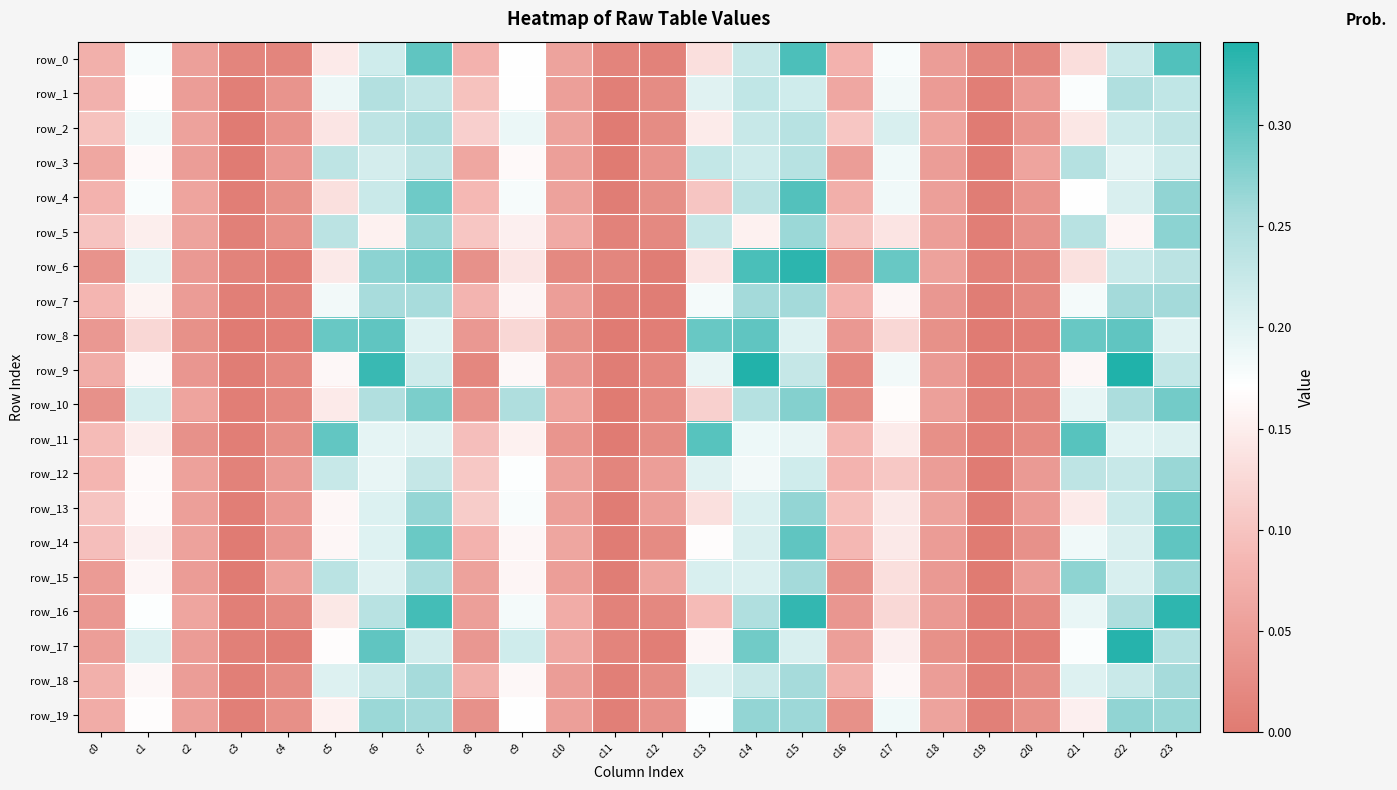

Reading right to left, what are all the values shown in this chart?

row_0: c23=0.3	c22=0.2	c21=0.1	c20=0.0	c19=0.0	c18=0.0	c17=0.2	c16=0.1	c15=0.3	c14=0.2	c13=0.1	c12=0.0	c11=0.0	c10=0.1	c9=0.2	c8=0.1	c7=0.3	c6=0.2	c5=0.1	c4=0.0	c3=0.0	c2=0.1	c1=0.2	c0=0.1
row_1: c23=0.2	c22=0.2	c21=0.2	c20=0.0	c19=0.0	c18=0.0	c17=0.2	c16=0.1	c15=0.2	c14=0.2	c13=0.2	c12=0.0	c11=0.0	c10=0.1	c9=0.2	c8=0.1	c7=0.2	c6=0.2	c5=0.2	c4=0.0	c3=0.0	c2=0.0	c1=0.2	c0=0.1
row_2: c23=0.2	c22=0.2	c21=0.1	c20=0.0	c19=0.0	c18=0.1	c17=0.2	c16=0.1	c15=0.2	c14=0.2	c13=0.1	c12=0.0	c11=0.0	c10=0.1	c9=0.2	c8=0.1	c7=0.2	c6=0.2	c5=0.1	c4=0.0	c3=0.0	c2=0.1	c1=0.2	c0=0.1
row_3: c23=0.2	c22=0.2	c21=0.2	c20=0.1	c19=0.0	c18=0.0	c17=0.2	c16=0.0	c15=0.2	c14=0.2	c13=0.2	c12=0.0	c11=0.0	c10=0.1	c9=0.2	c8=0.1	c7=0.2	c6=0.2	c5=0.2	c4=0.0	c3=0.0	c2=0.0	c1=0.2	c0=0.1
row_4: c23=0.3	c22=0.2	c21=0.2	c20=0.0	c19=0.0	c18=0.1	c17=0.2	c16=0.1	c15=0.3	c14=0.2	c13=0.1	c12=0.0	c11=0.0	c10=0.1	c9=0.2	c8=0.1	c7=0.3	c6=0.2	c5=0.1	c4=0.0	c3=0.0	c2=0.1	c1=0.2	c0=0.1
row_5: c23=0.3	c22=0.2	c21=0.2	c20=0.0	c19=0.0	c18=0.0	c17=0.1	c16=0.1	c15=0.3	c14=0.2	c13=0.2	c12=0.0	c11=0.0	c10=0.1	c9=0.2	c8=0.1	c7=0.3	c6=0.2	c5=0.2	c4=0.0	c3=0.0	c2=0.1	c1=0.2	c0=0.1
row_6: c23=0.2	c22=0.2	c21=0.1	c20=0.0	c19=0.0	c18=0.1	c17=0.3	c16=0.0	c15=0.3	c14=0.3	c13=0.1	c12=0.0	c11=0.0	c10=0.0	c9=0.1	c8=0.0	c7=0.3	c6=0.3	c5=0.1	c4=0.0	c3=0.0	c2=0.0	c1=0.2	c0=0.0
row_7: c23=0.3	c22=0.3	c21=0.2	c20=0.0	c19=0.0	c18=0.0	c17=0.2	c16=0.1	c15=0.3	c14=0.3	c13=0.2	c12=0.0	c11=0.0	c10=0.0	c9=0.2	c8=0.1	c7=0.3	c6=0.3	c5=0.2	c4=0.0	c3=0.0	c2=0.0	c1=0.2	c0=0.1
row_8: c23=0.2	c22=0.3	c21=0.3	c20=0.0	c19=0.0	c18=0.0	c17=0.1	c16=0.0	c15=0.2	c14=0.3	c13=0.3	c12=0.0	c11=0.0	c10=0.0	c9=0.1	c8=0.0	c7=0.2	c6=0.3	c5=0.3	c4=0.0	c3=0.0	c2=0.0	c1=0.1	c0=0.0
row_9: c23=0.2	c22=0.3	c21=0.2	c20=0.0	c19=0.0	c18=0.0	c17=0.2	c16=0.0	c15=0.2	c14=0.3	c13=0.2	c12=0.0	c11=0.0	c10=0.0	c9=0.2	c8=0.0	c7=0.2	c6=0.3	c5=0.2	c4=0.0	c3=0.0	c2=0.0	c1=0.2	c0=0.1
row_10: c23=0.3	c22=0.3	c21=0.2	c20=0.0	c19=0.0	c18=0.1	c17=0.2	c16=0.0	c15=0.3	c14=0.2	c13=0.1	c12=0.0	c11=0.0	c10=0.1	c9=0.2	c8=0.0	c7=0.3	c6=0.2	c5=0.1	c4=0.0	c3=0.0	c2=0.1	c1=0.2	c0=0.0
row_11: c23=0.2	c22=0.2	c21=0.3	c20=0.0	c19=0.0	c18=0.0	c17=0.1	c16=0.1	c15=0.2	c14=0.2	c13=0.3	c12=0.0	c11=0.0	c10=0.0	c9=0.2	c8=0.1	c7=0.2	c6=0.2	c5=0.3	c4=0.0	c3=0.0	c2=0.0	c1=0.2	c0=0.1
row_12: c23=0.3	c22=0.2	c21=0.2	c20=0.0	c19=0.0	c18=0.0	c17=0.1	c16=0.1	c15=0.2	c14=0.2	c13=0.2	c12=0.1	c11=0.0	c10=0.1	c9=0.2	c8=0.1	c7=0.2	c6=0.2	c5=0.2	c4=0.0	c3=0.0	c2=0.1	c1=0.2	c0=0.1
row_13: c23=0.3	c22=0.2	c21=0.1	c20=0.0	c19=0.0	c18=0.1	c17=0.1	c16=0.1	c15=0.3	c14=0.2	c13=0.1	c12=0.1	c11=0.0	c10=0.1	c9=0.2	c8=0.1	c7=0.3	c6=0.2	c5=0.2	c4=0.0	c3=0.0	c2=0.1	c1=0.2	c0=0.1
row_14: c23=0.3	c22=0.2	c21=0.2	c20=0.0	c19=0.0	c18=0.0	c17=0.1	c16=0.1	c15=0.3	c14=0.2	c13=0.2	c12=0.0	c11=0.0	c10=0.1	c9=0.2	c8=0.1	c7=0.3	c6=0.2	c5=0.2	c4=0.0	c3=0.0	c2=0.1	c1=0.2	c0=0.1
row_15: c23=0.3	c22=0.2	c21=0.3	c20=0.0	c19=0.0	c18=0.0	c17=0.1	c16=0.0	c15=0.3	c14=0.2	c13=0.2	c12=0.1	c11=0.0	c10=0.0	c9=0.2	c8=0.1	c7=0.3	c6=0.2	c5=0.2	c4=0.1	c3=0.0	c2=0.0	c1=0.2	c0=0.0
row_16: c23=0.3	c22=0.2	c21=0.2	c20=0.0	c19=0.0	c18=0.0	c17=0.1	c16=0.0	c15=0.3	c14=0.2	c13=0.1	c12=0.0	c11=0.0	c10=0.1	c9=0.2	c8=0.1	c7=0.3	c6=0.2	c5=0.1	c4=0.0	c3=0.0	c2=0.1	c1=0.2	c0=0.0
row_17: c23=0.2	c22=0.3	c21=0.2	c20=0.0	c19=0.0	c18=0.0	c17=0.2	c16=0.1	c15=0.2	c14=0.3	c13=0.2	c12=0.0	c11=0.0	c10=0.1	c9=0.2	c8=0.0	c7=0.2	c6=0.3	c5=0.2	c4=0.0	c3=0.0	c2=0.0	c1=0.2	c0=0.1
row_18: c23=0.3	c22=0.2	c21=0.2	c20=0.0	c19=0.0	c18=0.0	c17=0.2	c16=0.1	c15=0.3	c14=0.2	c13=0.2	c12=0.0	c11=0.0	c10=0.0	c9=0.2	c8=0.1	c7=0.3	c6=0.2	c5=0.2	c4=0.0	c3=0.0	c2=0.0	c1=0.2	c0=0.1
row_19: c23=0.3	c22=0.3	c21=0.2	c20=0.0	c19=0.0	c18=0.1	c17=0.2	c16=0.0	c15=0.3	c14=0.3	c13=0.2	c12=0.0	c11=0.0	c10=0.1	c9=0.2	c8=0.0	c7=0.3	c6=0.3	c5=0.2	c4=0.0	c3=0.0	c2=0.1	c1=0.2	c0=0.1